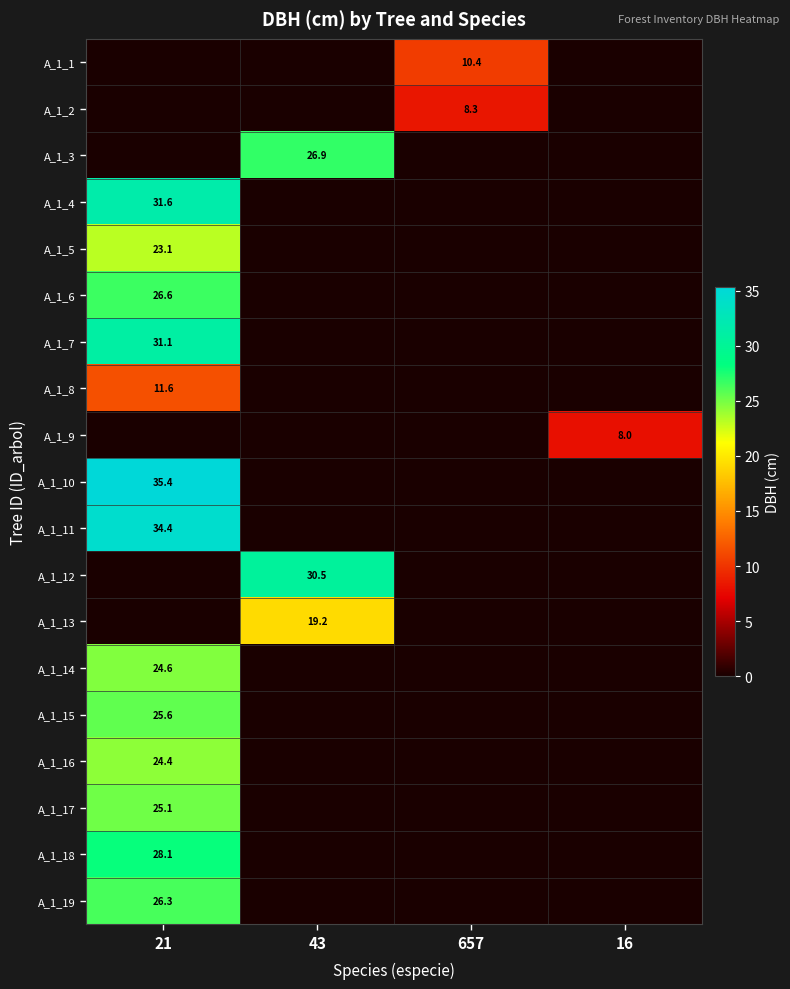

Is it true that A_1_10 equals 18.7 at 21?

False